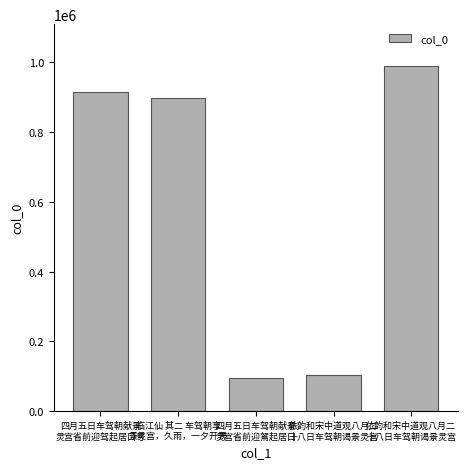

What is the change in value from 四月五日车驾朝献景
灵宫省前迎驾起居口号 to 临江仙 其二 车驾朝享
景灵宫，久雨，一夕开霁?

-15094